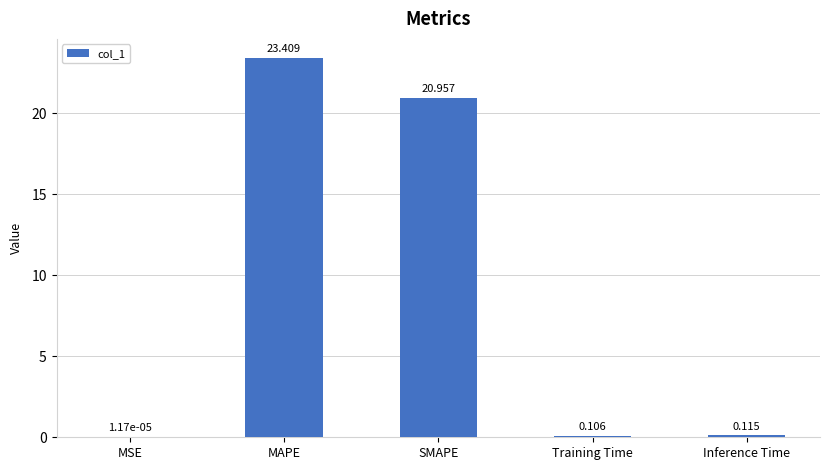

At which category does the chart reach its peak across all series?

MAPE